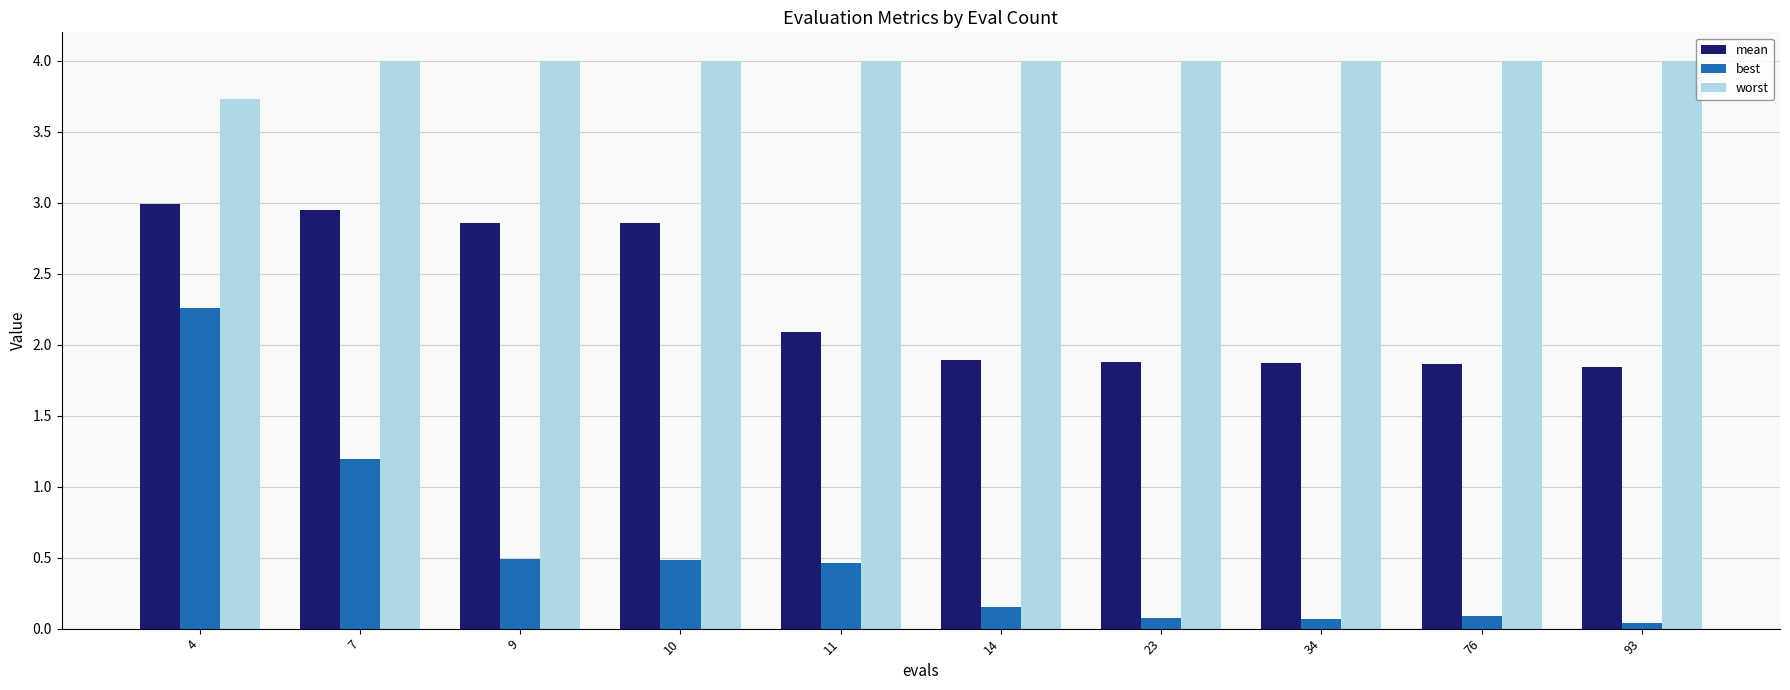

Is it true that worst equals 4.0 at 34?

True